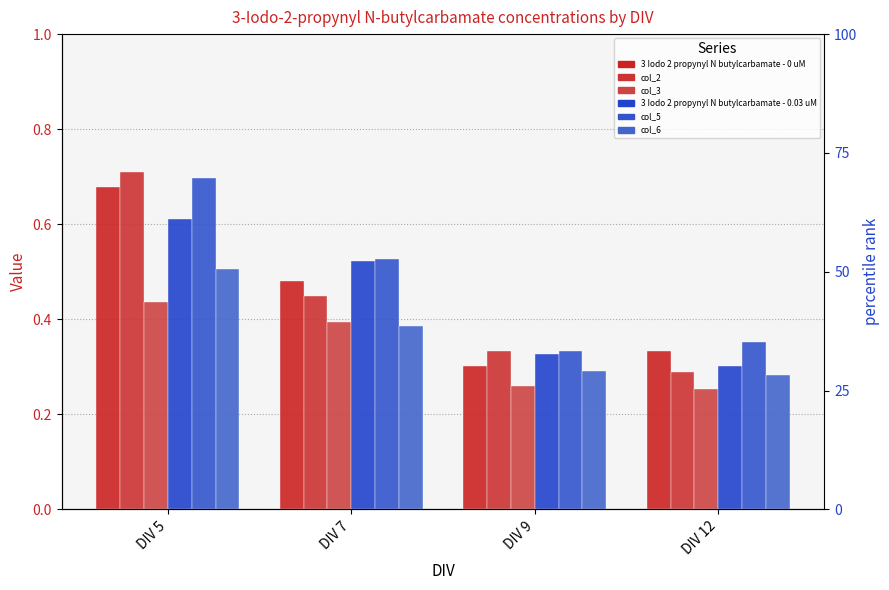

What is the difference between the second highest and second lowest values in the col_6 series?

0.1